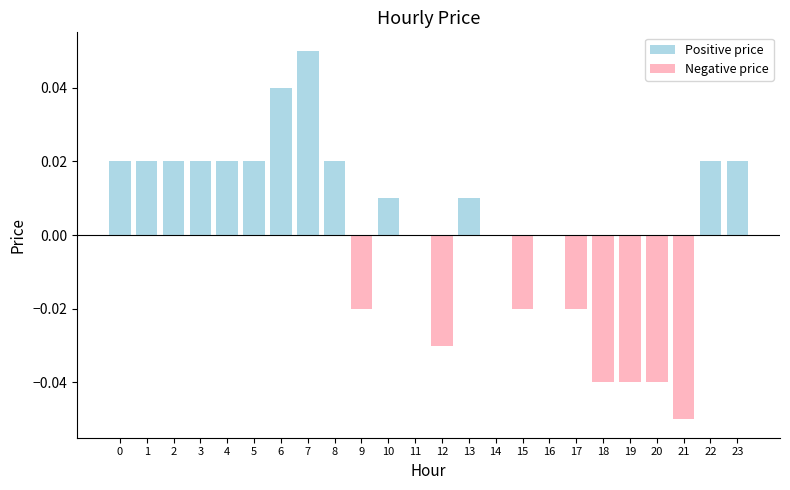

Between 15 and 12, which is larger?

15